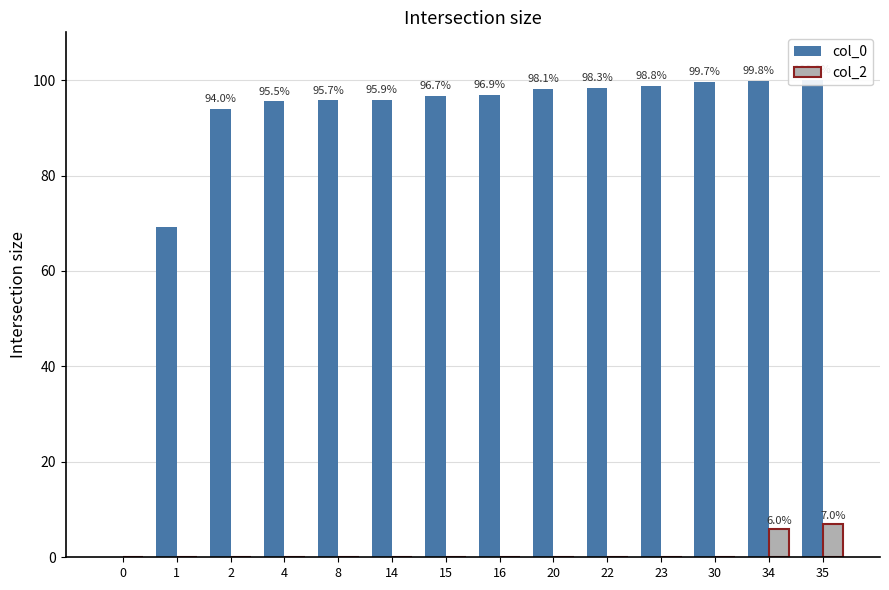

How many distinct data groups are displayed?

2